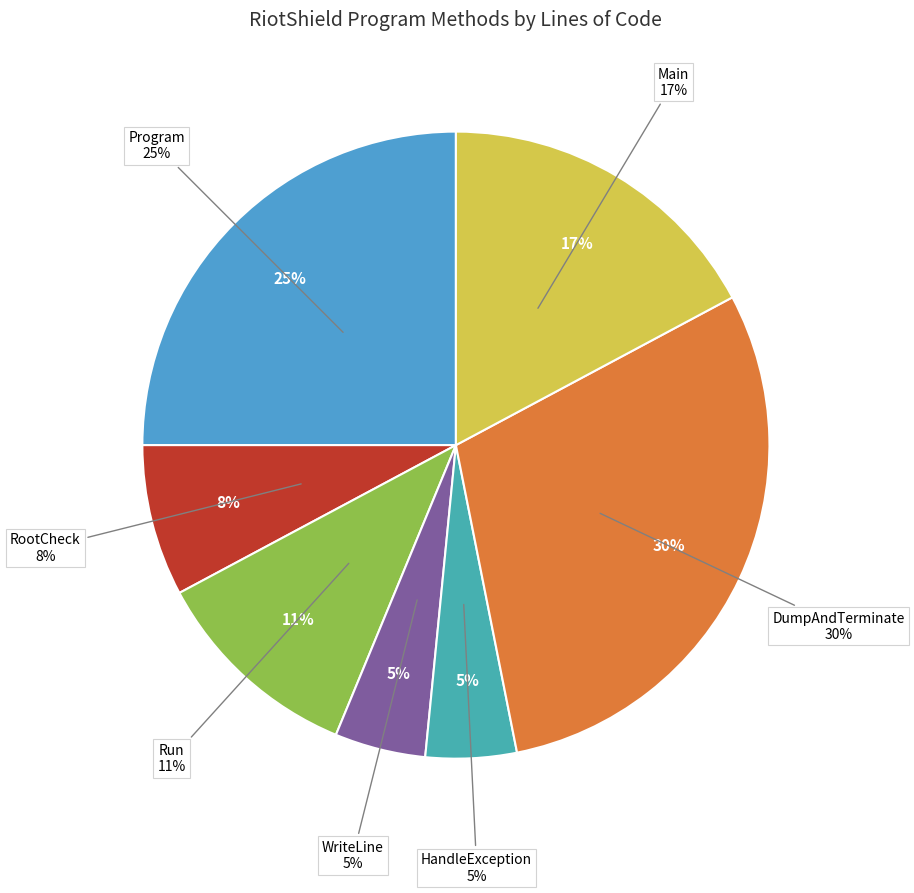

To the nearest percent, what percentage of the pie is WriteLine?

5%